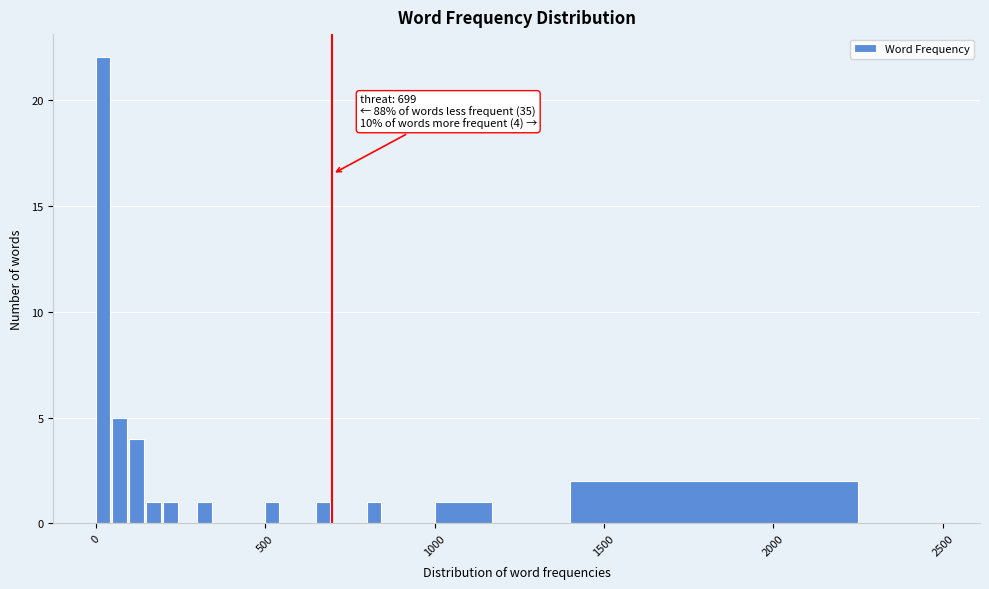

Read against the x-axis, roughly where is the centre of the tallest bar?

0